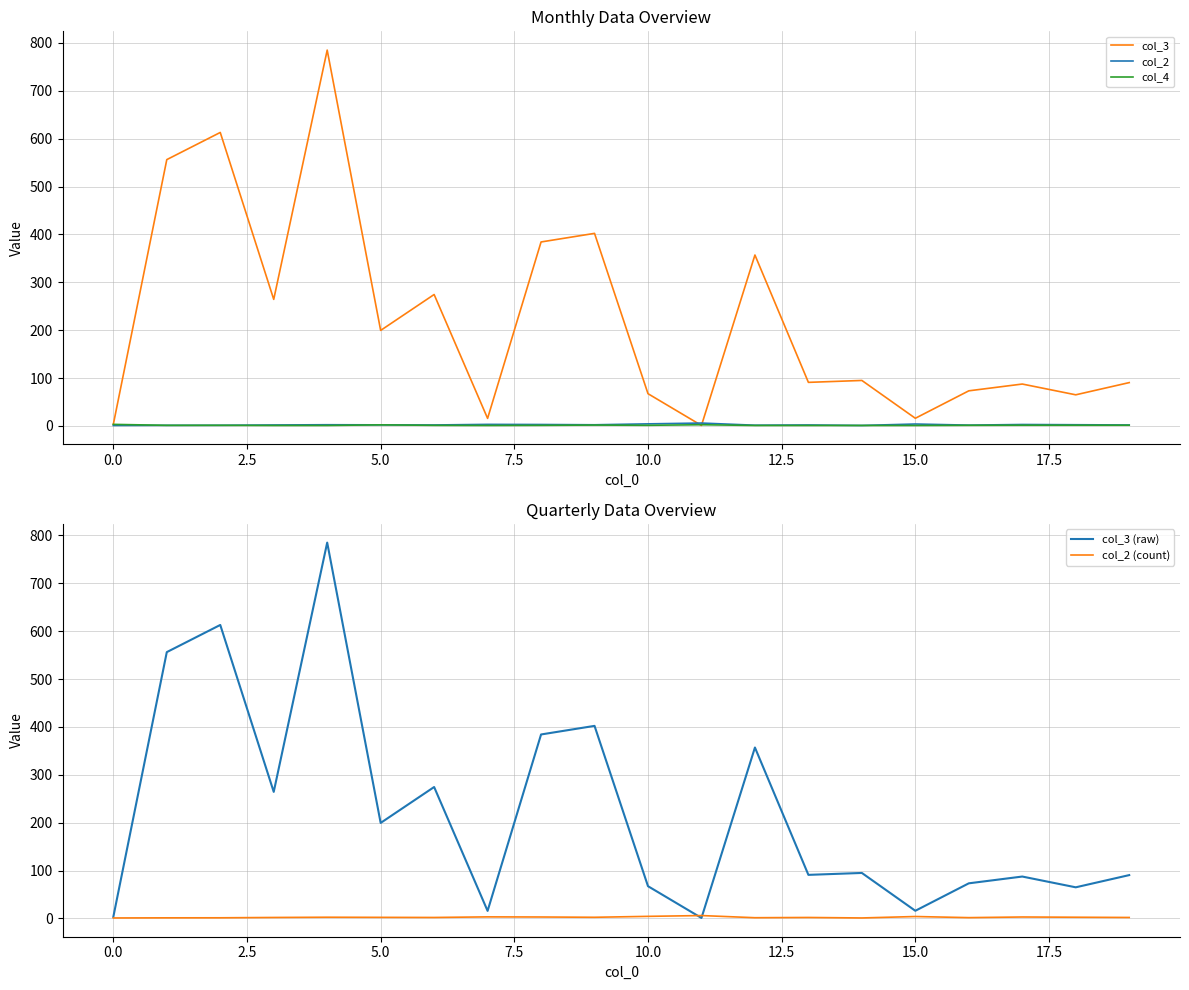

What is the maximum value for col_3?

785.0